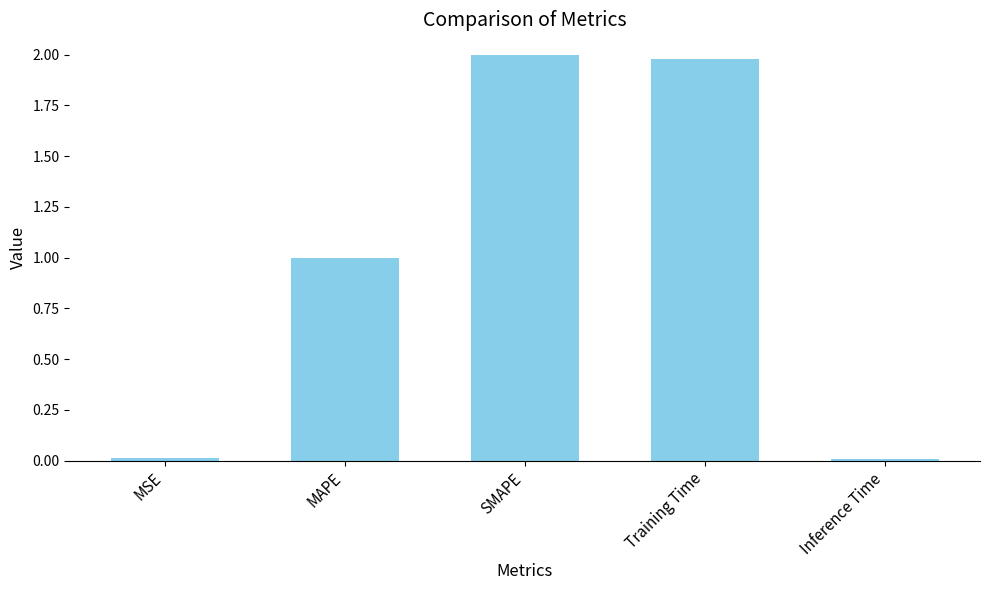

At which label is the value closest to 1?

MAPE